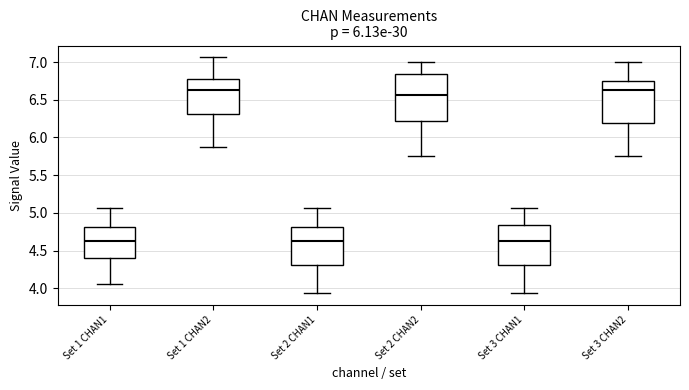

Which box is the tallest, from its lower edge to its upper edge?

Set 2 CHAN2